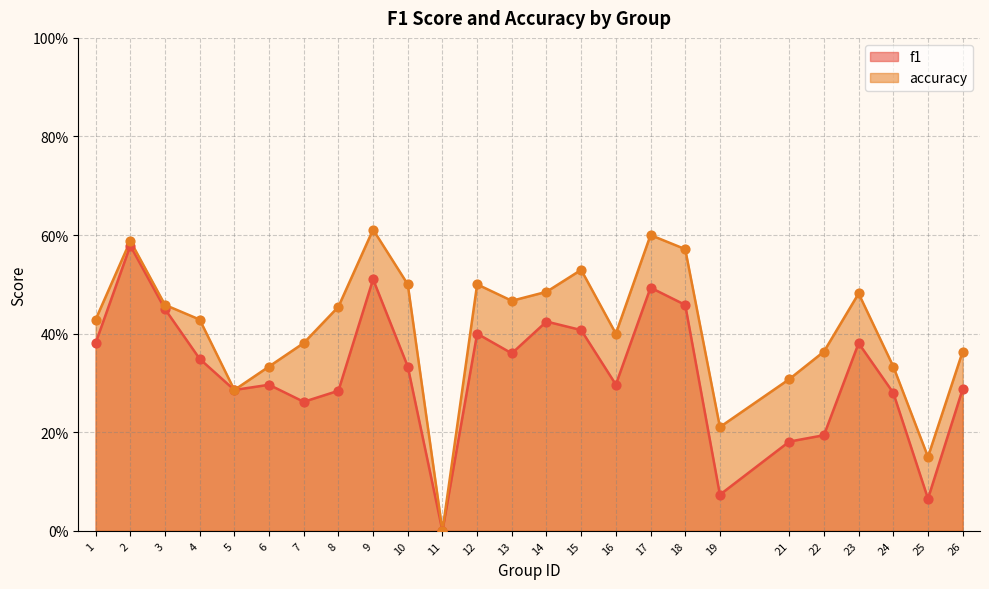

Which series contains the lowest Y value?

f1